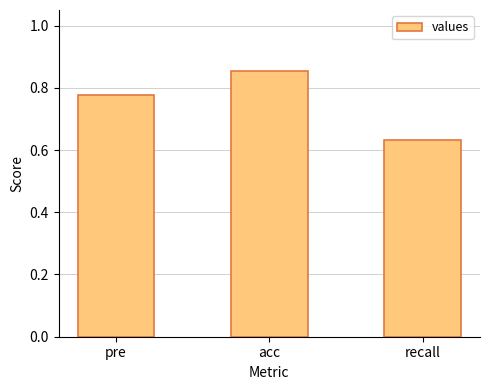

What is the sum of all values?

2.3